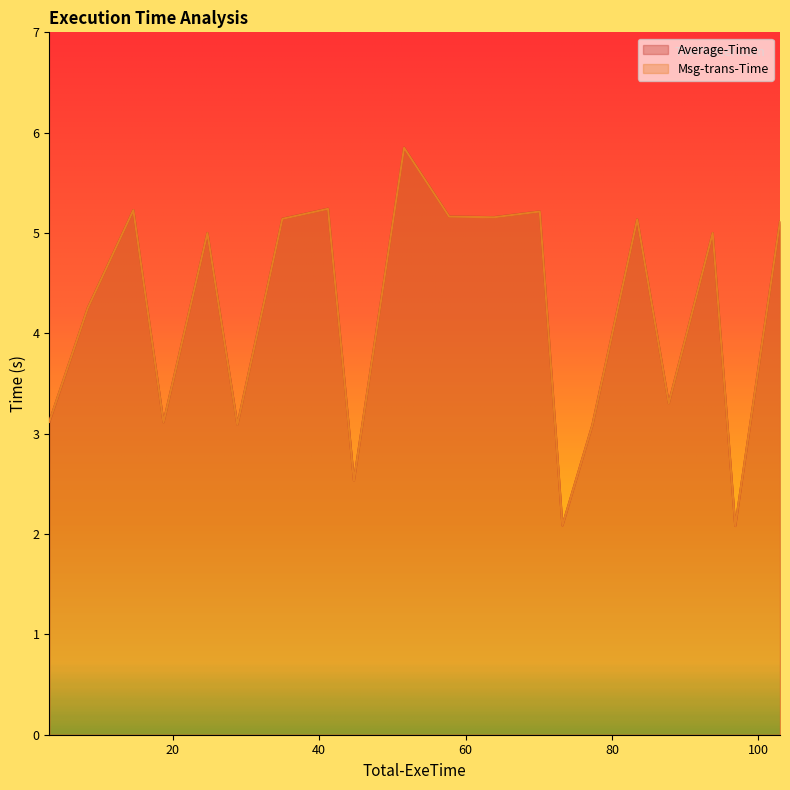

Which series has the largest range (max minus min)?

Average-Time